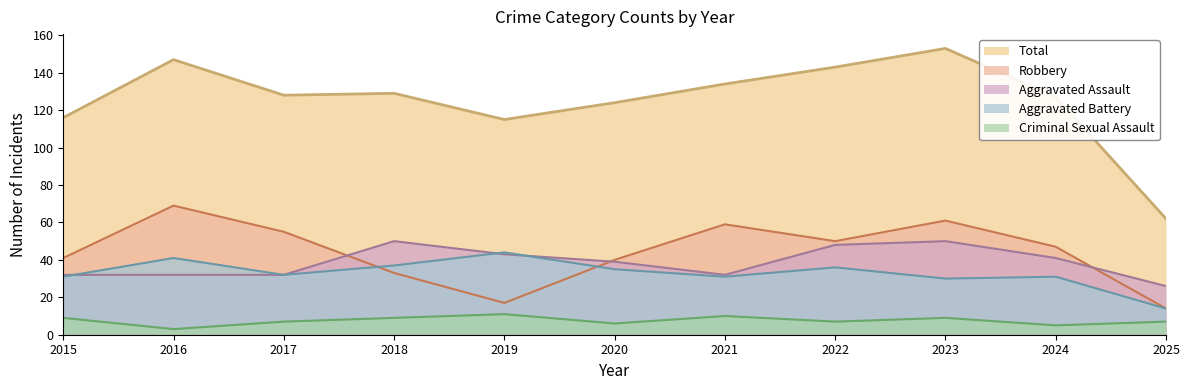

True or false: Criminal Sexual Assault and Total intersect in this chart.

False